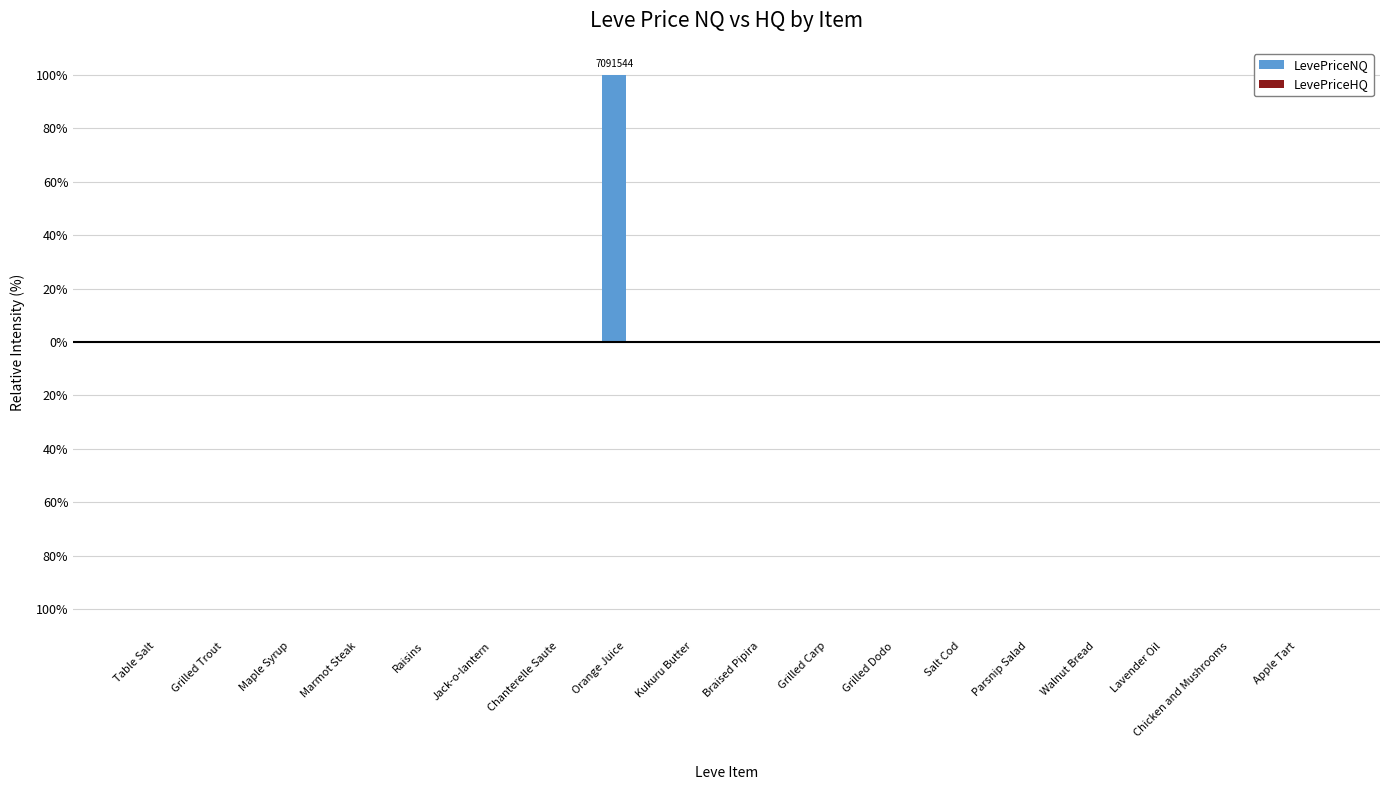

Where is LevePriceNQ nearest to the value 50?

Grilled Trout